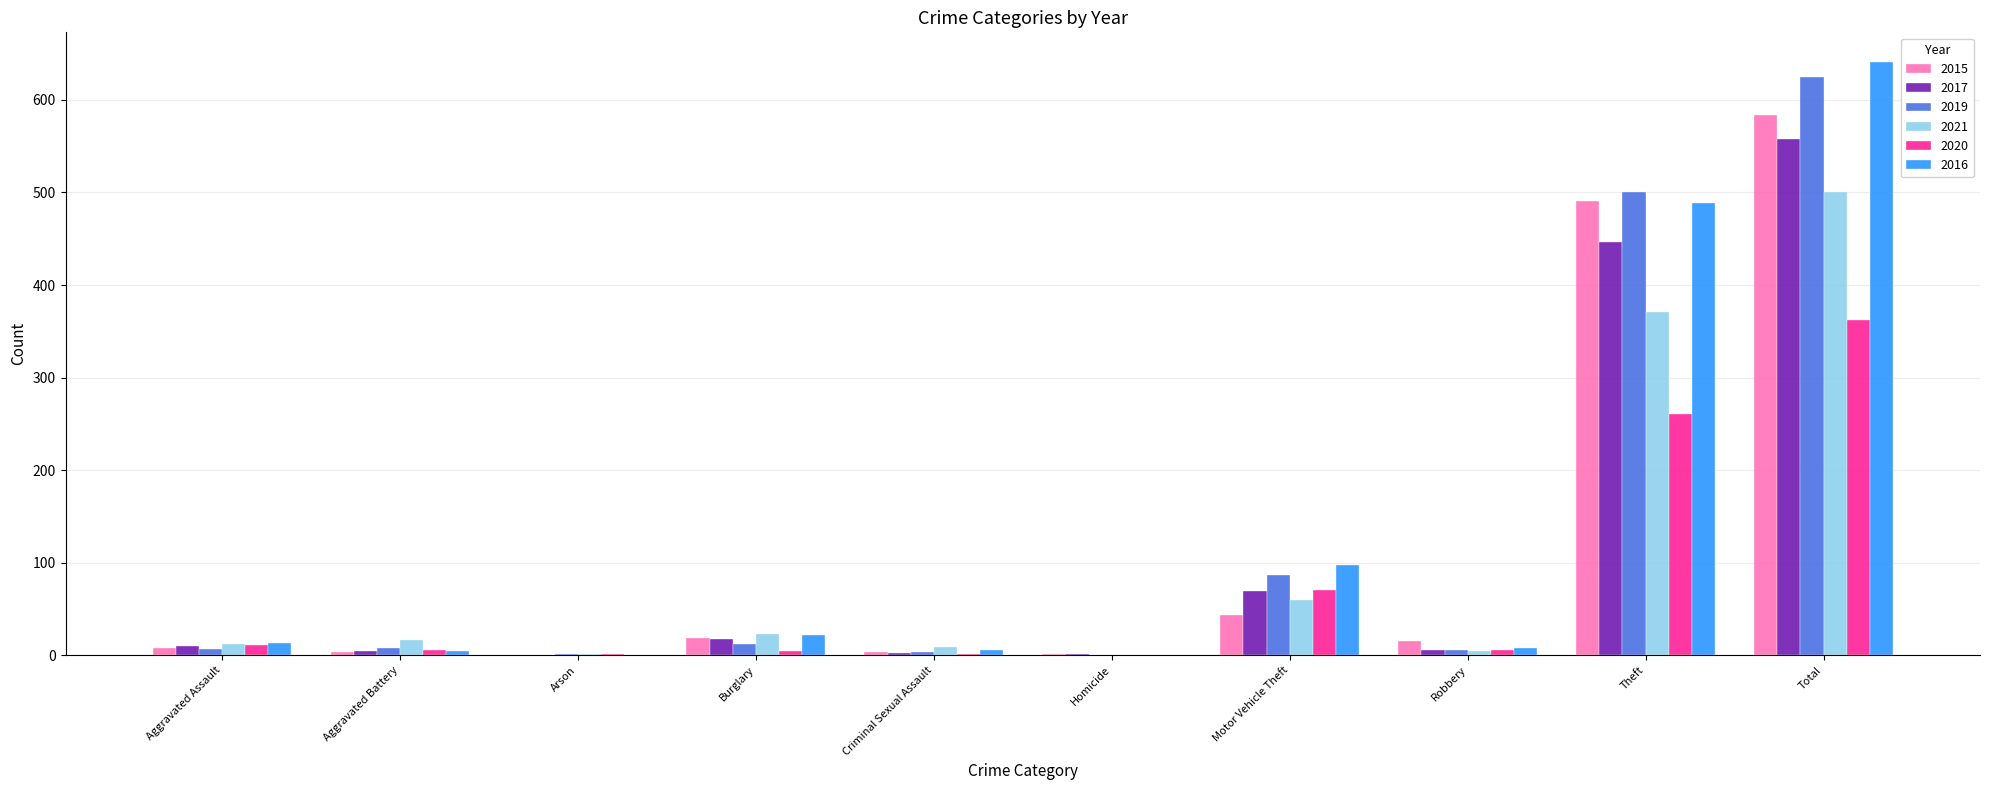

Which series has the largest range (max minus min)?

2016